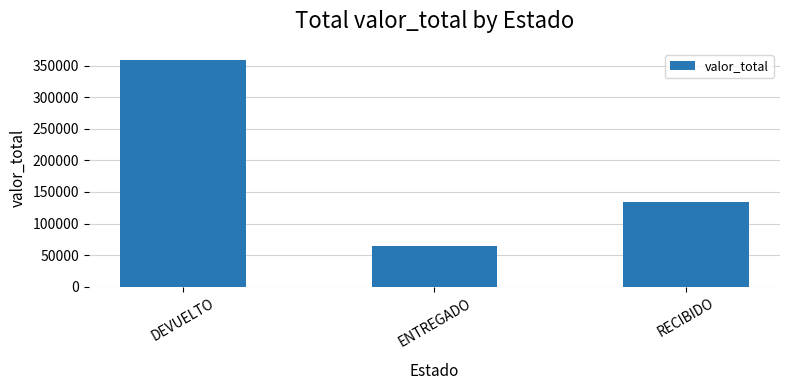

What is the value of the 1st bar from the left?

358653